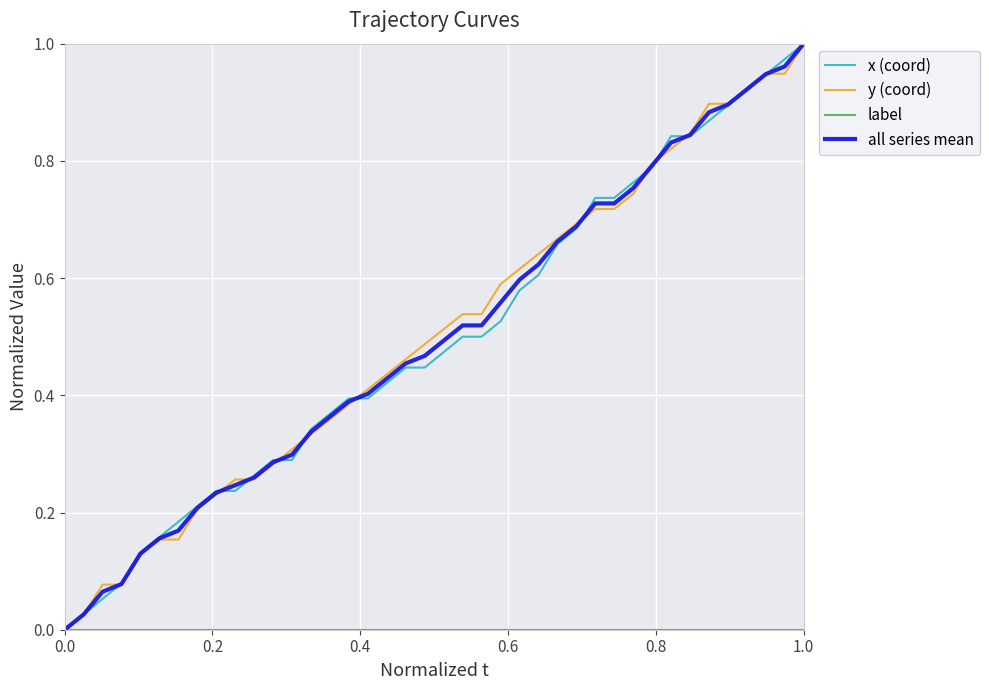

True or false: y (coord) has a value of 1.6 at 1.0.

False